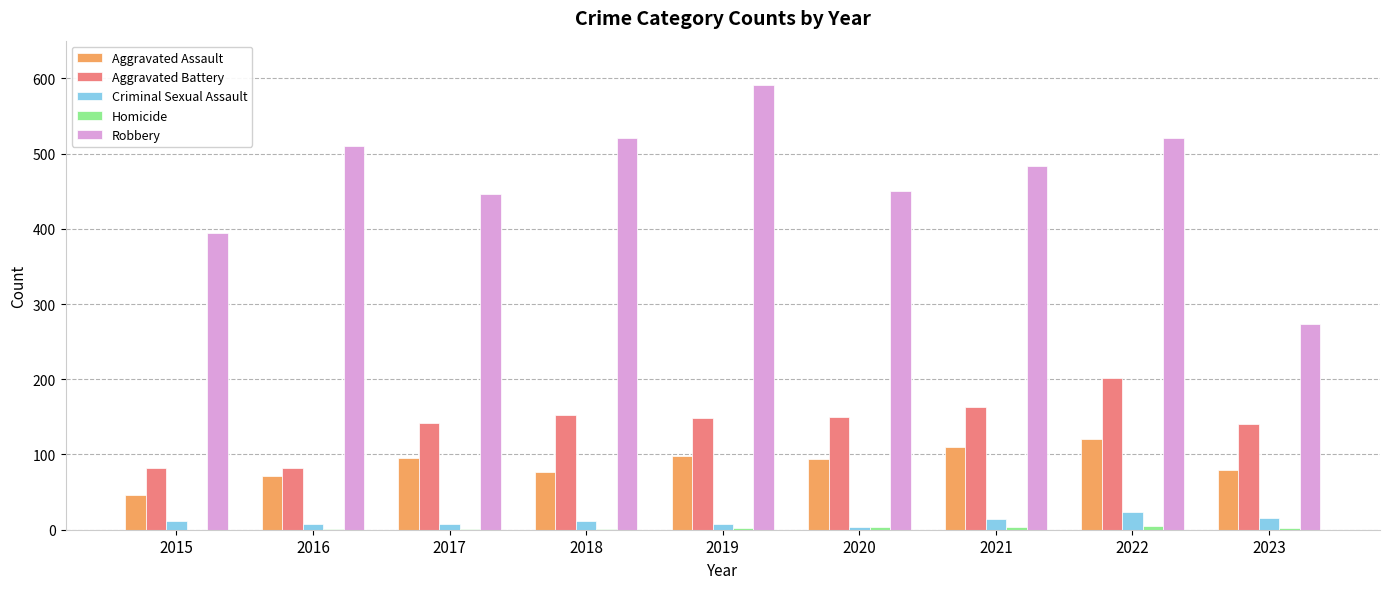

The Robbery series shows 956 at 2019. True or false?

False